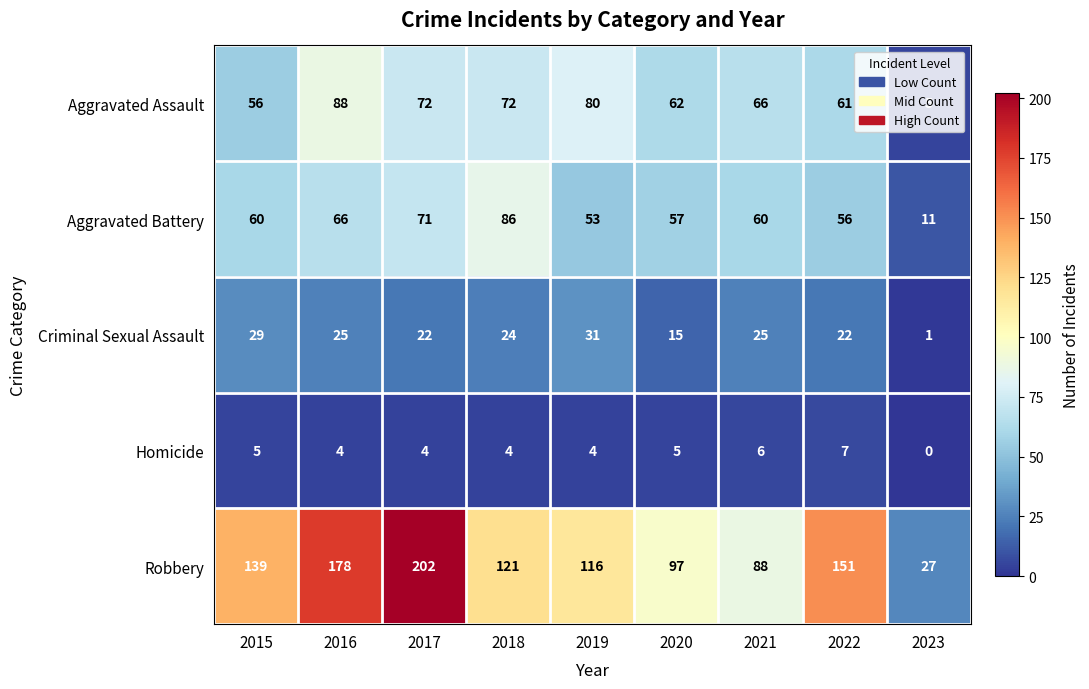

What is the average value of the Aggravated Battery series?

58